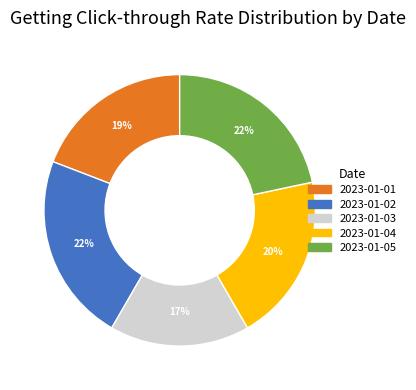

How many segments does this pie chart have?

5